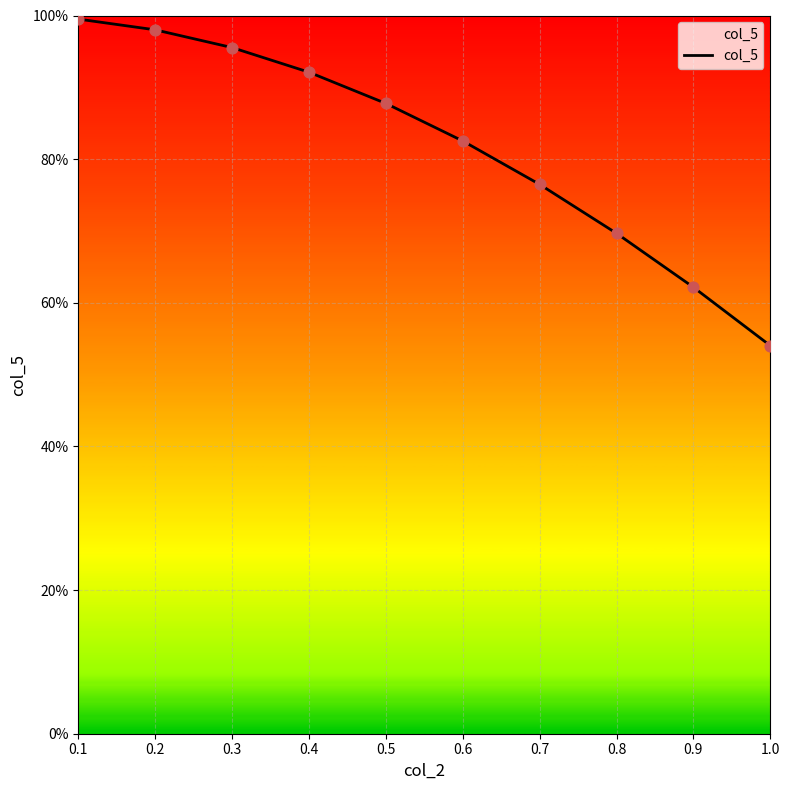

What is the change in value from 0.2 to 0.7?

-0.2